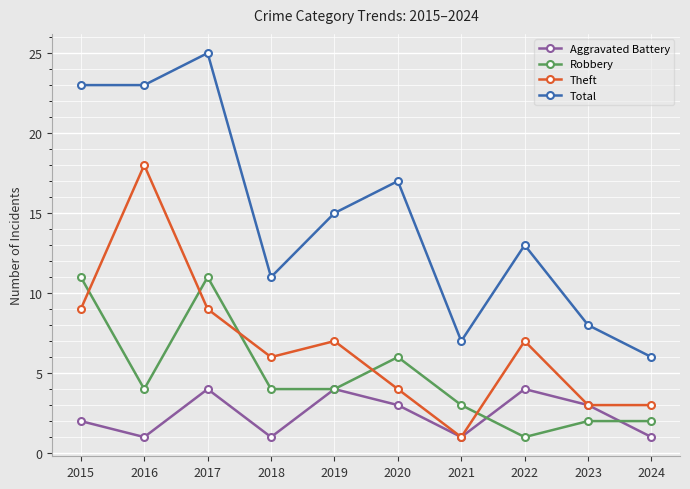

Which category has the highest value in the Total series?

2017